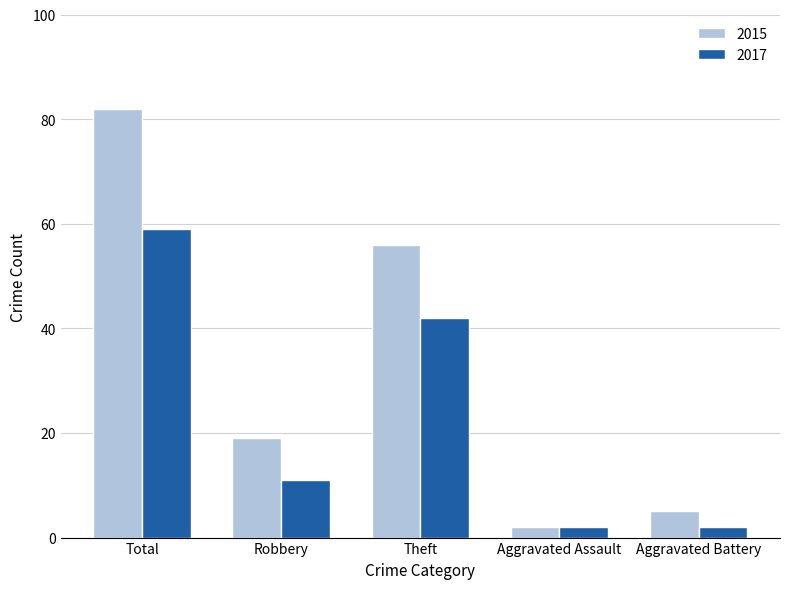

How many groups of bars are there?

5